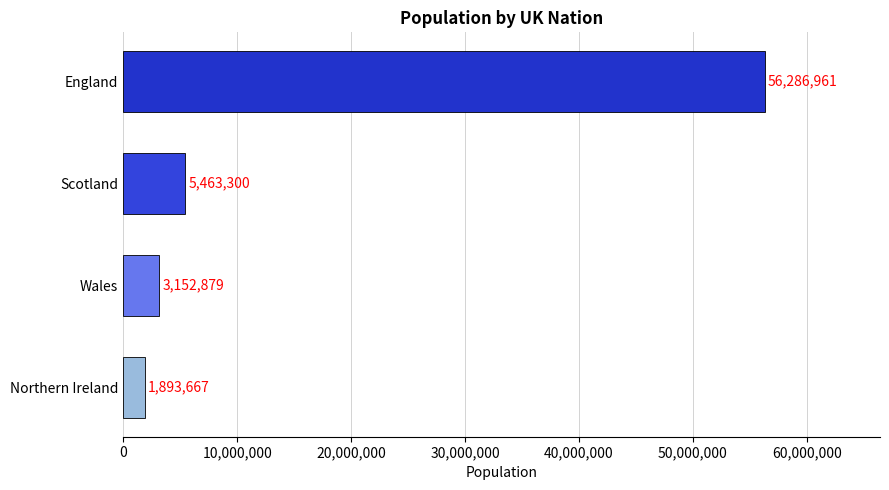

Count the number of data series in this chart.

1